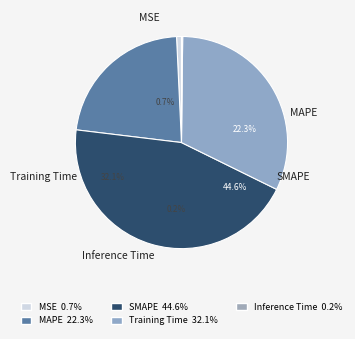

True or false: Training Time accounts for 20% of the total.

False